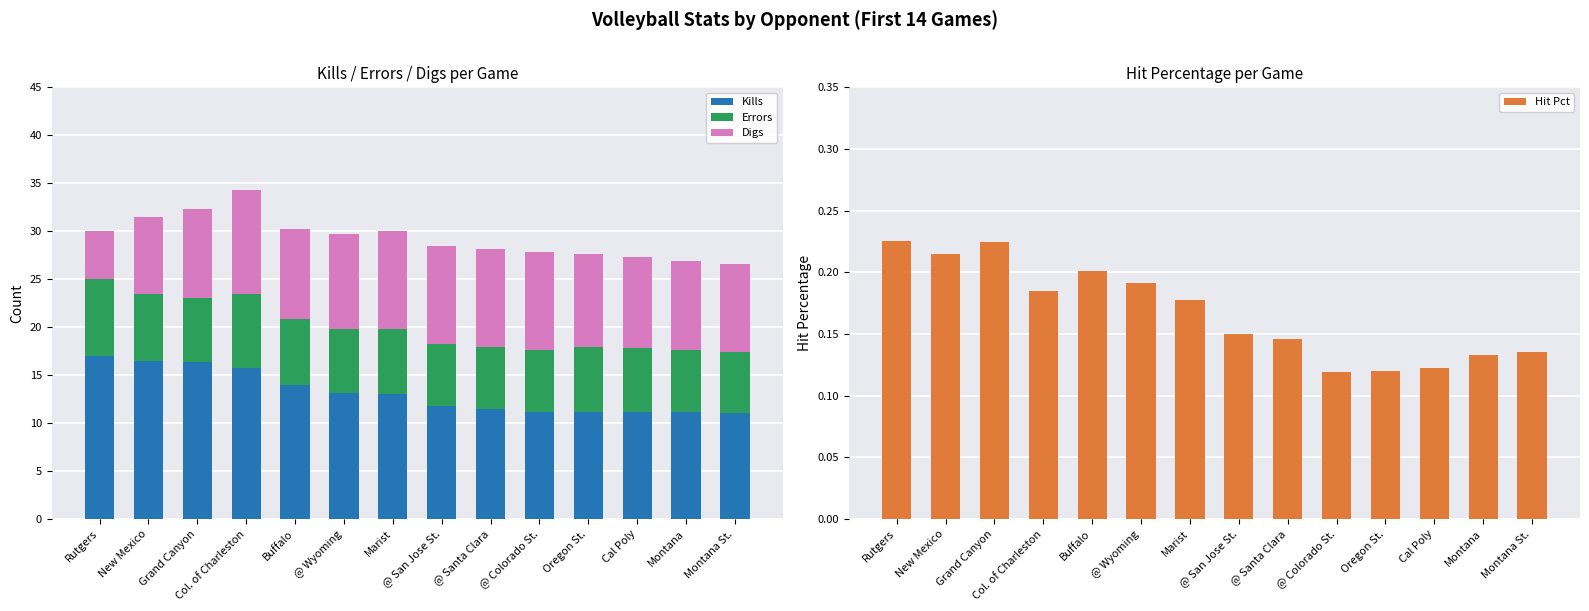

What is the approximate value of Digs at Montana?

9.3